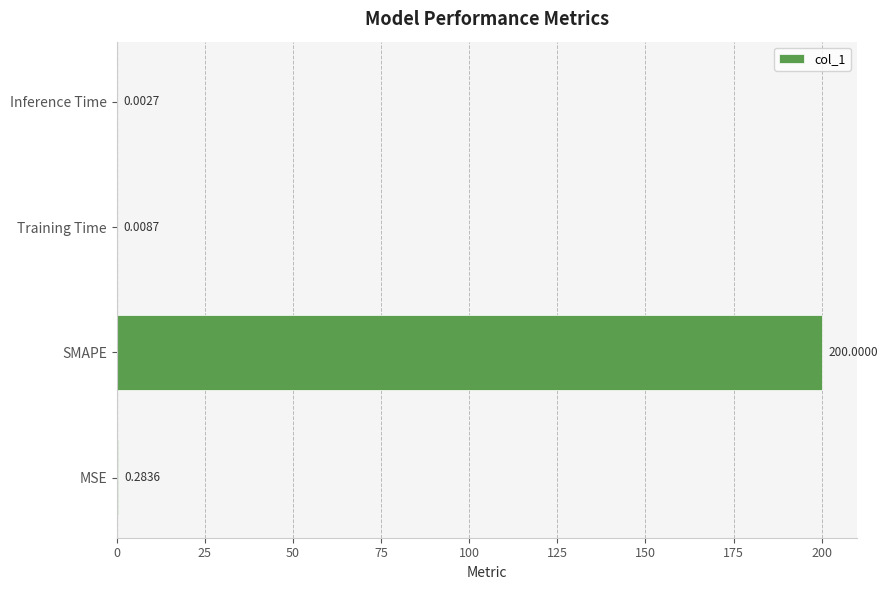

At which label is the value closest to 100?

MSE